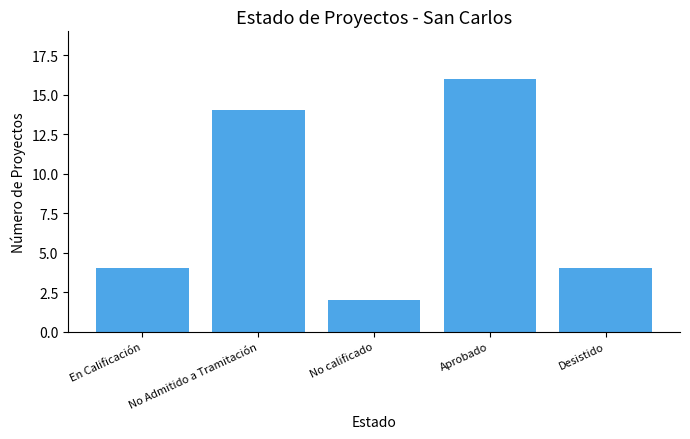

What is the smallest value displayed?

2